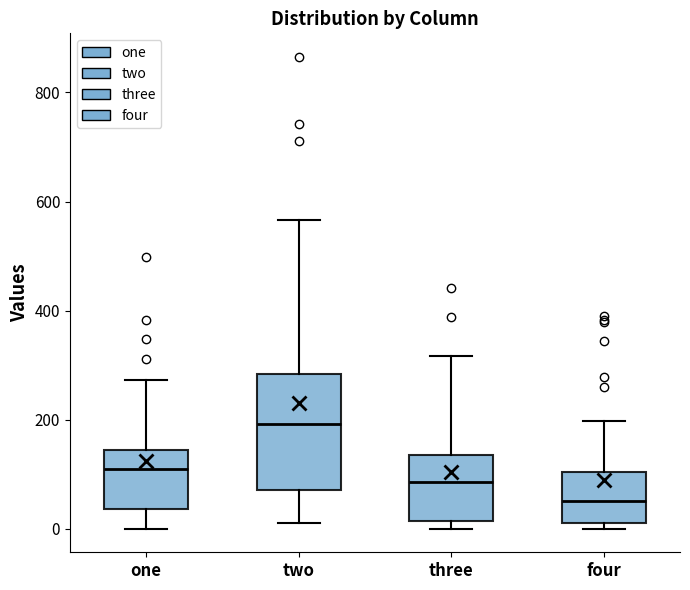

Reading left to right, transcribe this box plot: for each box, give where its median line is, the range the box spans, and where its two whiskers end, as read against the y-axis. The values are not printed on the chart, so give them approximately, as read against the axis.

one: median 100, box 40 to 140, whiskers 0 to 280
two: median 200, box 80 to 280, whiskers 20 to 560
three: median 80, box 20 to 140, whiskers 0 to 320
four: median 60, box 20 to 100, whiskers 0 to 200